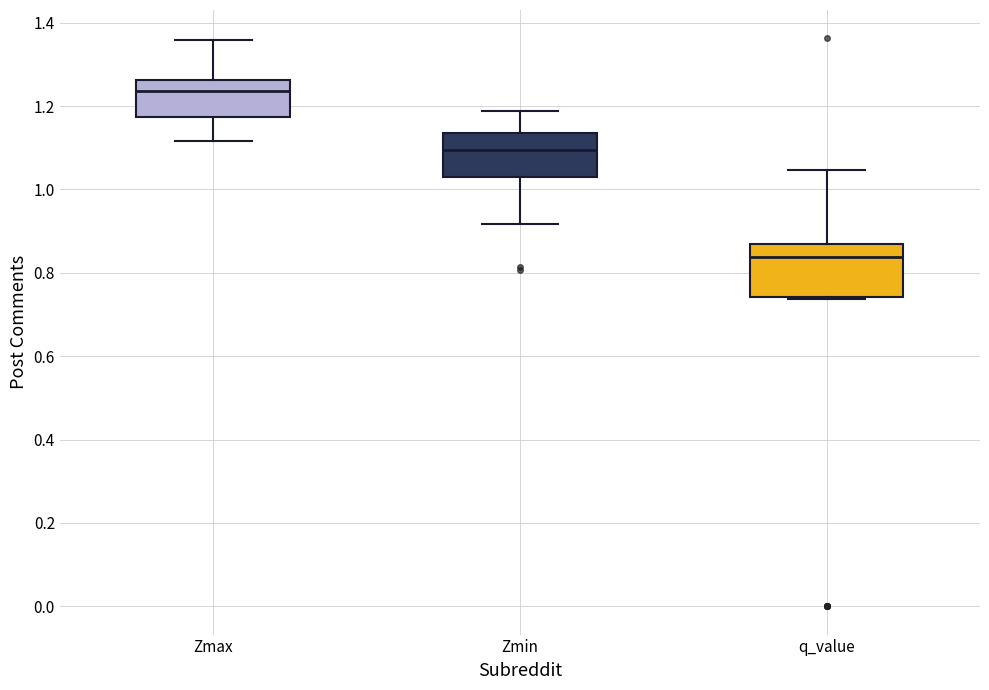

Which box has the lowest median line?

q_value